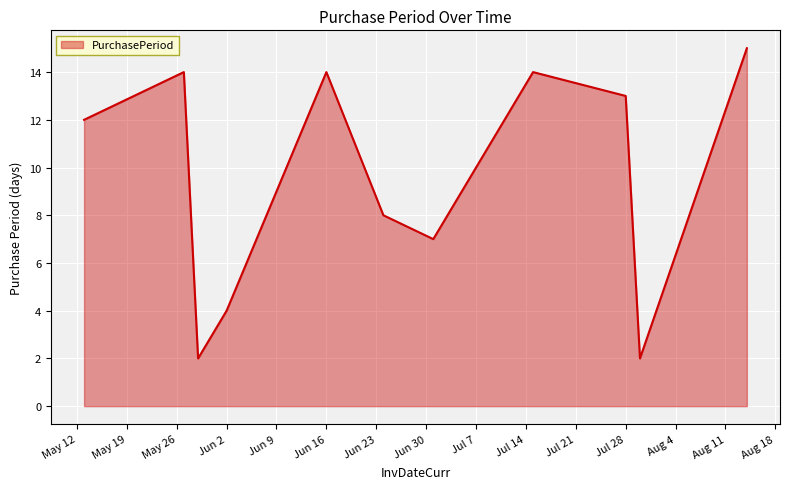

What is the difference between the maximum and minimum values?

13